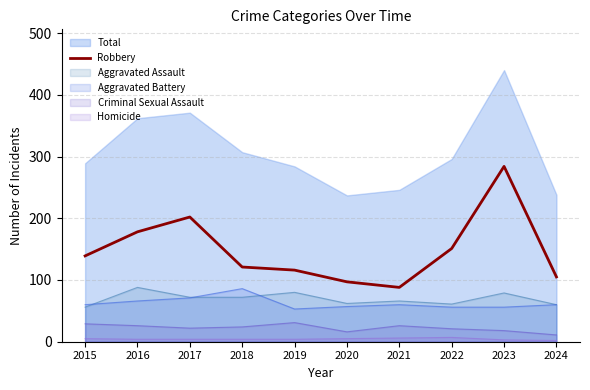

How many interior local valleys (lower than both neighbors) does the data have?

1